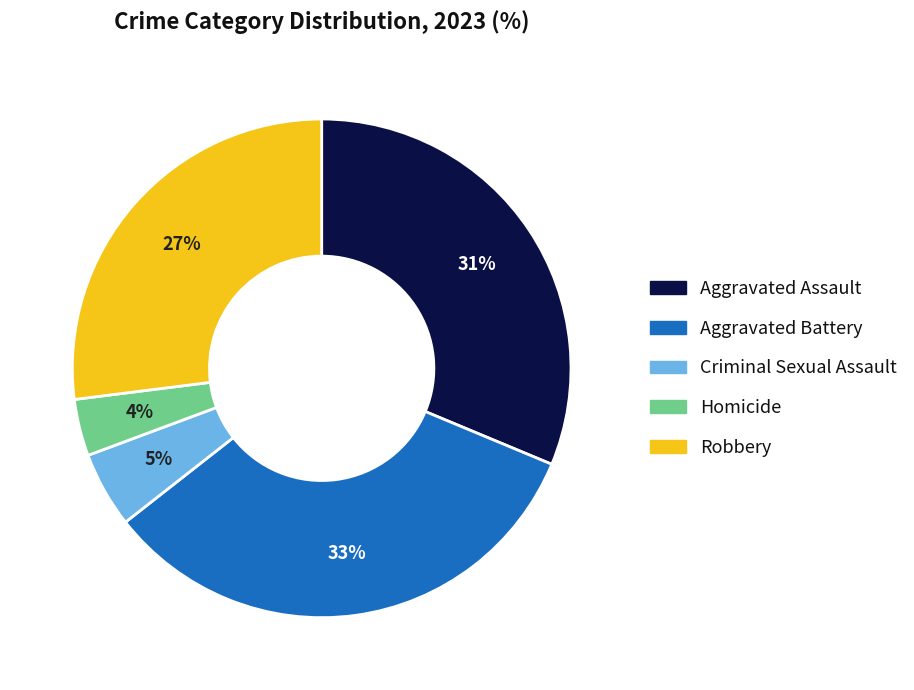

What is the largest slice in the pie chart?

Aggravated Battery